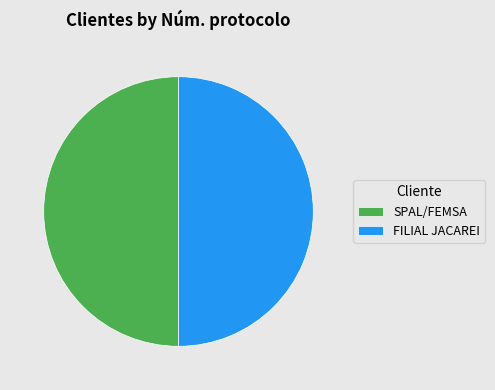

Is the sum of SPAL/FEMSA and FILIAL JACAREI greater than half?

Yes